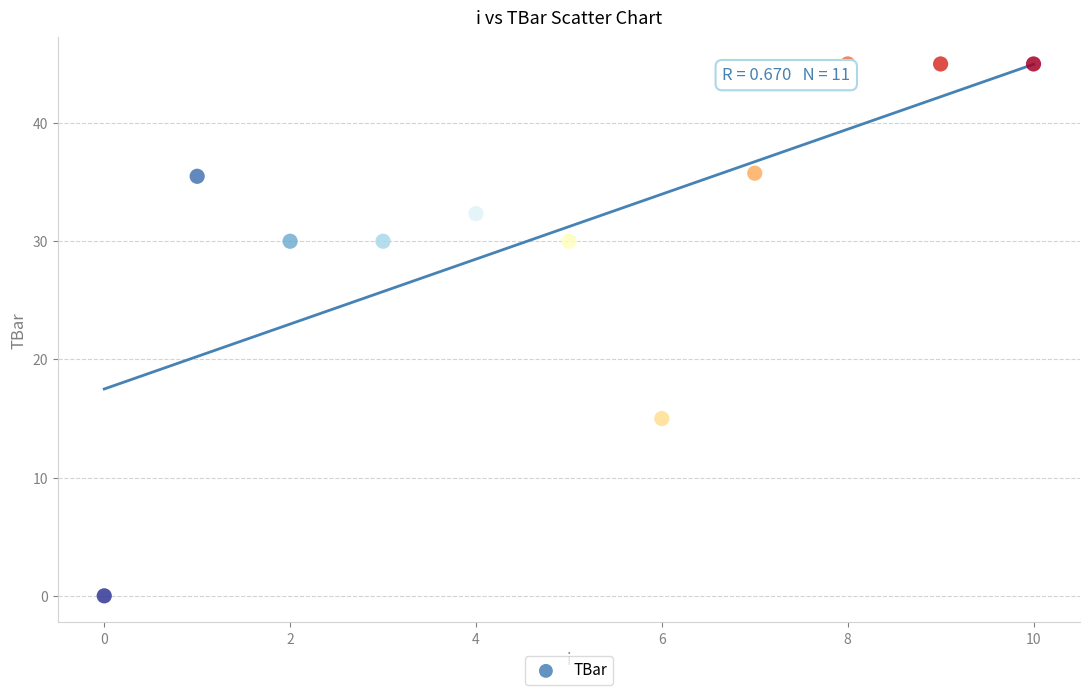

What Y value in the scatter plot is closest to 22?

15.0